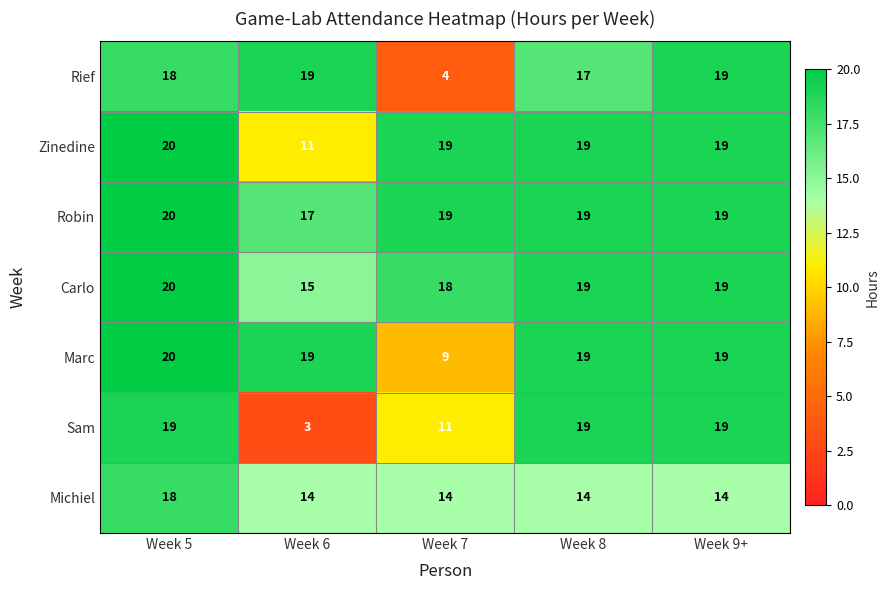

How many Sam values are between 11 and 19?

4